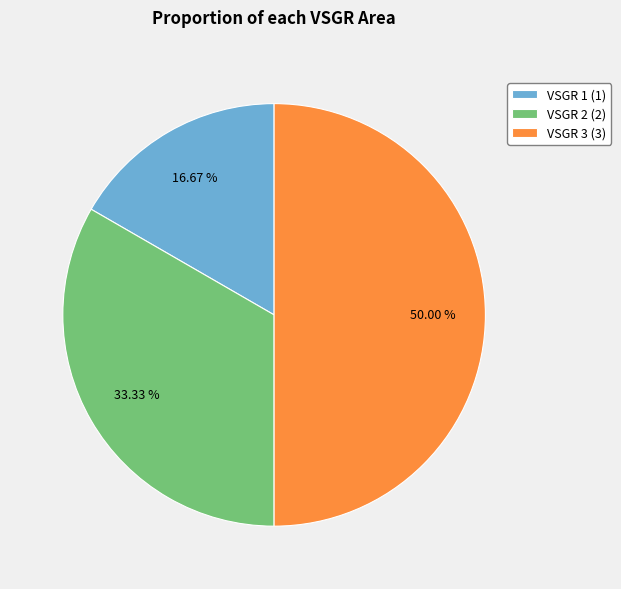

Between VSGR 1 and VSGR 3, which is larger?

VSGR 3